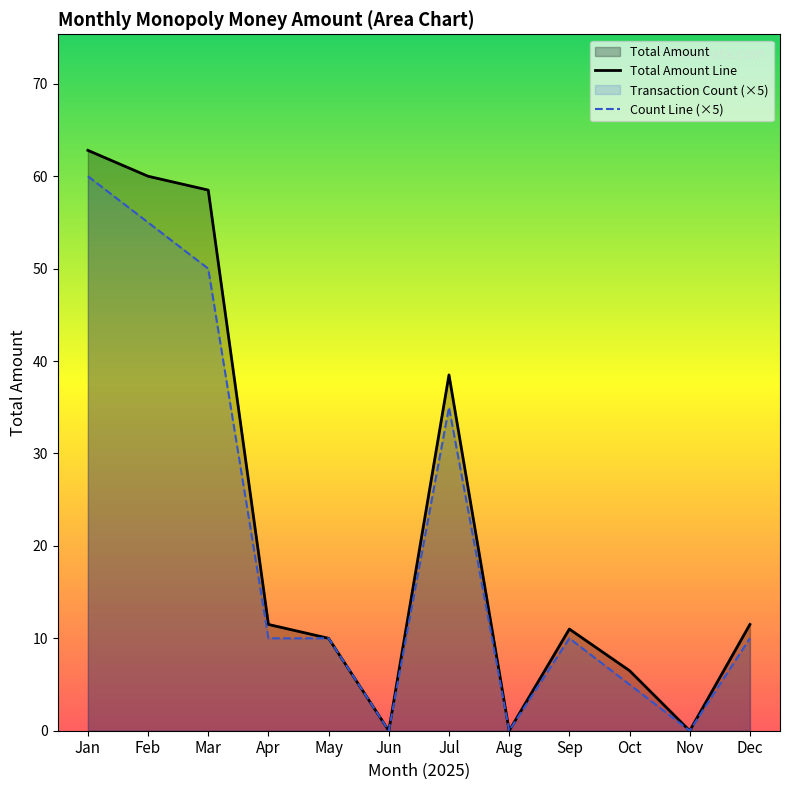

Which series has the largest total across all categories?

Total Amount Line